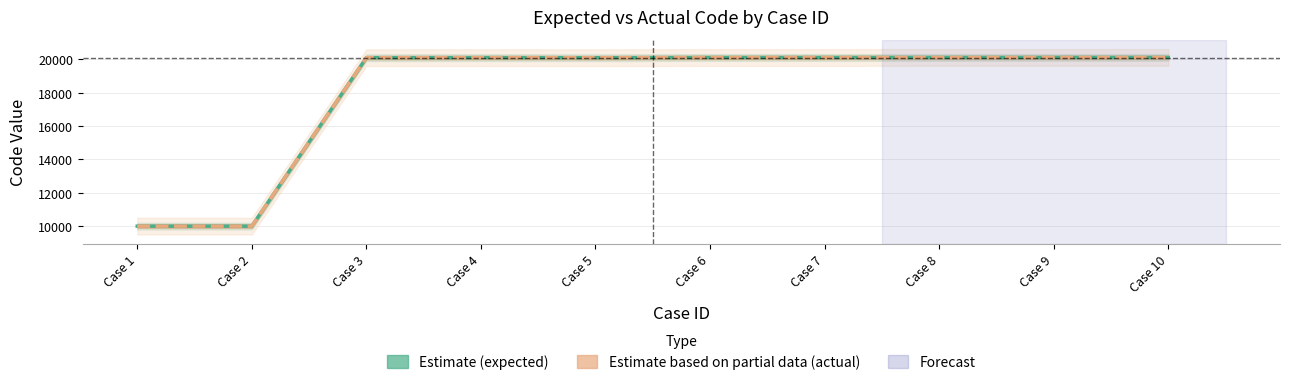

Between Case 3 and Case 10, which is larger?

Case 10